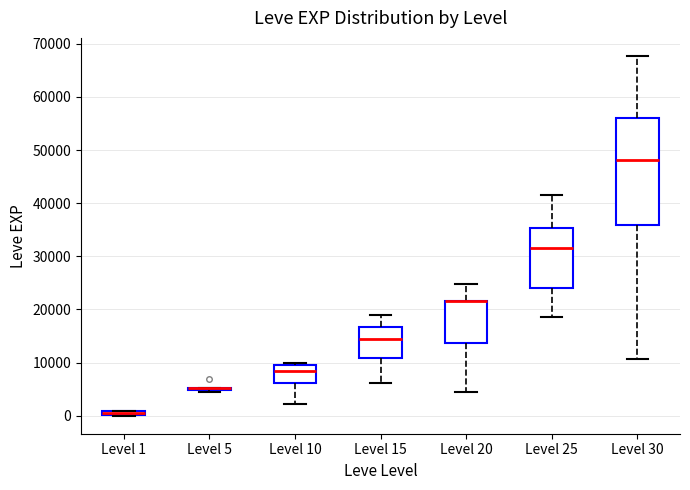

Where does the median line of the box for Level 15 sit on the y-axis? The values are not printed on the chart, so give them approximately, as read against the axis.

15000